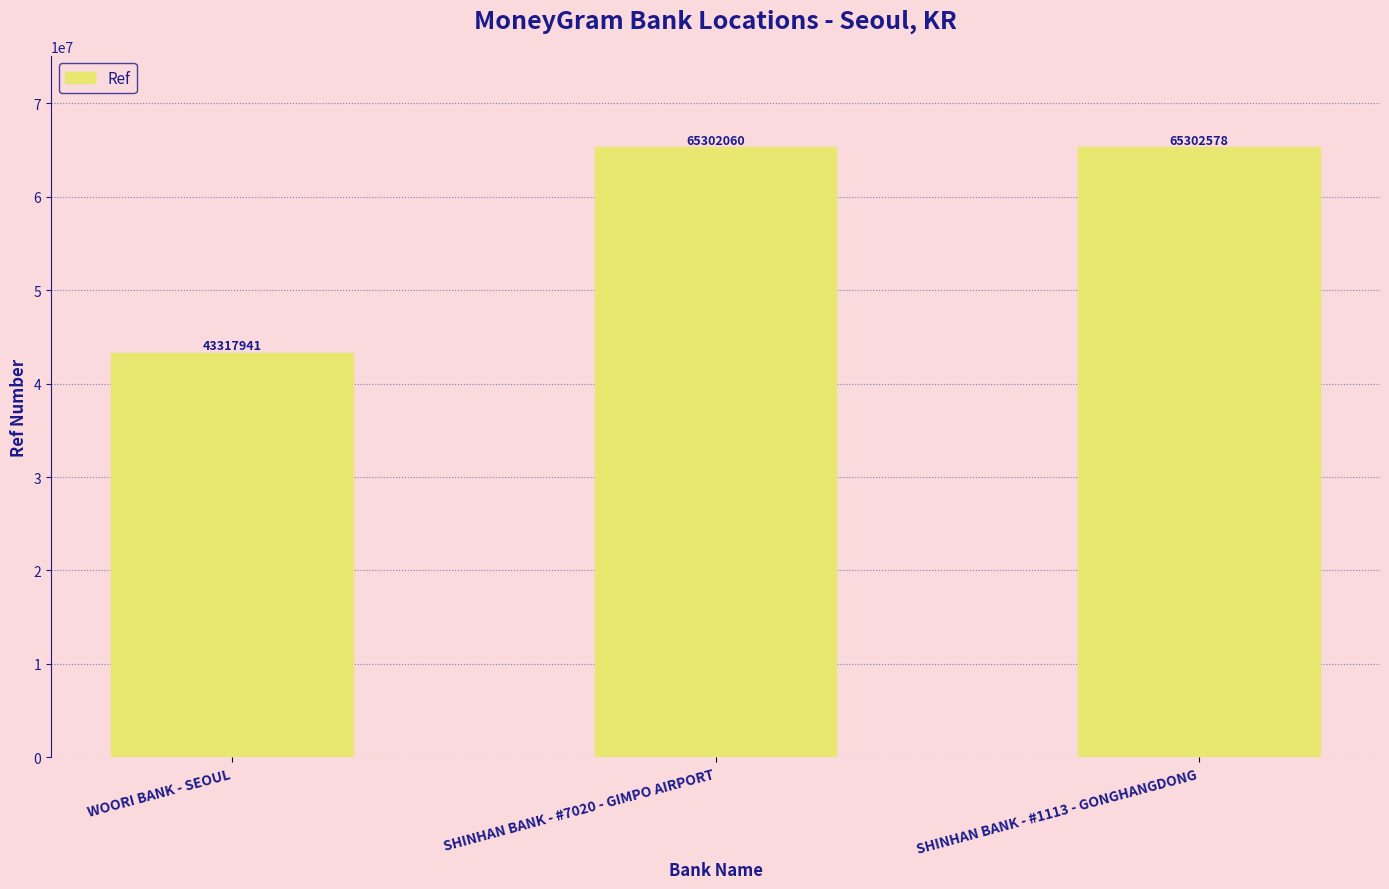

What is the difference between the maximum and minimum values?

21984637